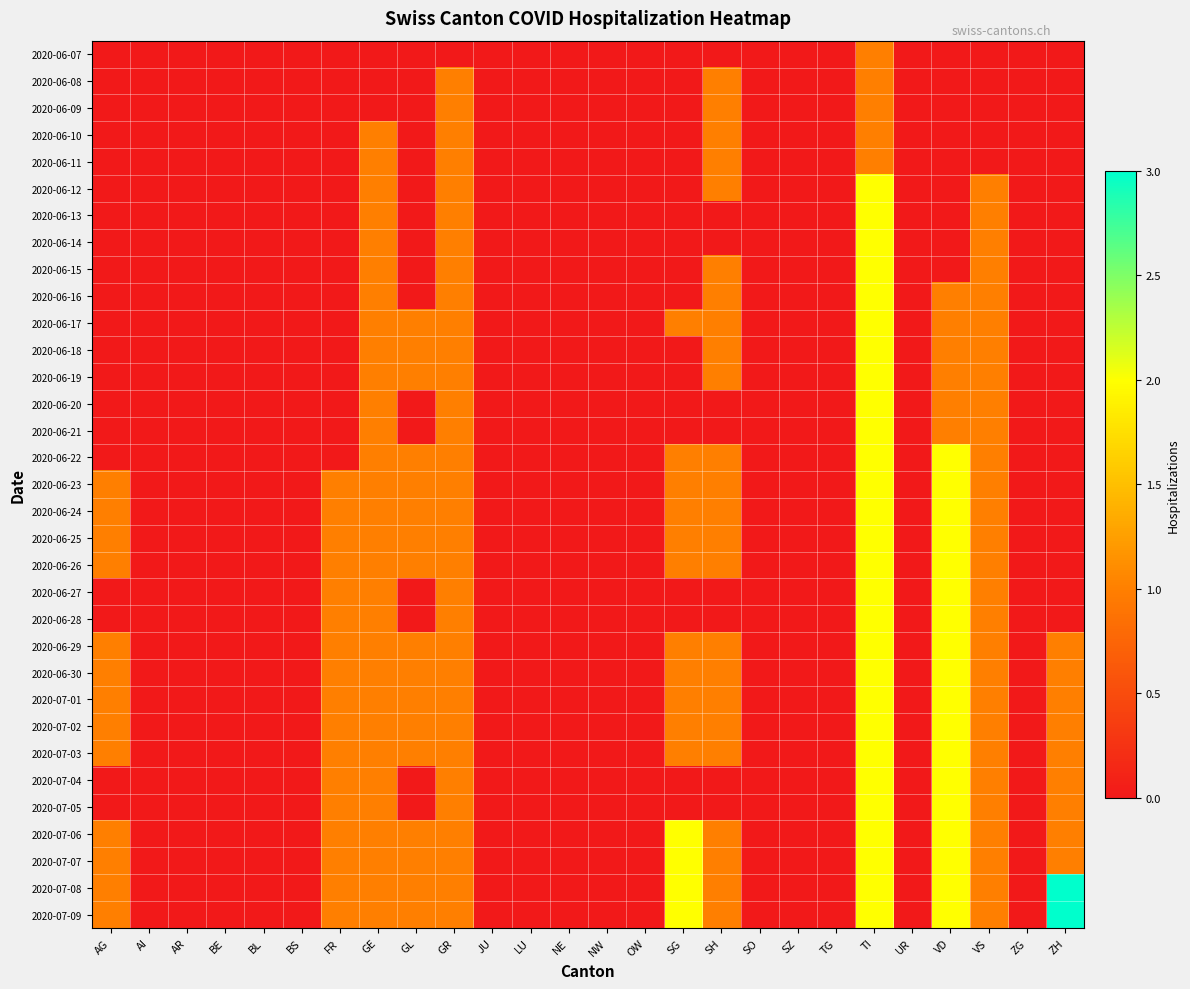

Reading left to right, extract all data points from this chart.

2020-06-07: AG=0	AI=0	AR=0	BE=0	BL=0	BS=0	FR=0	GE=0	GL=0	GR=0	JU=0	LU=0	NE=0	NW=0	OW=0	SG=0	SH=0	SO=0	SZ=0	TG=0	TI=1	UR=0	VD=0	VS=0	ZG=0	ZH=0
2020-06-08: AG=0	AI=0	AR=0	BE=0	BL=0	BS=0	FR=0	GE=0	GL=0	GR=1	JU=0	LU=0	NE=0	NW=0	OW=0	SG=0	SH=1	SO=0	SZ=0	TG=0	TI=1	UR=0	VD=0	VS=0	ZG=0	ZH=0
2020-06-09: AG=0	AI=0	AR=0	BE=0	BL=0	BS=0	FR=0	GE=0	GL=0	GR=1	JU=0	LU=0	NE=0	NW=0	OW=0	SG=0	SH=1	SO=0	SZ=0	TG=0	TI=1	UR=0	VD=0	VS=0	ZG=0	ZH=0
2020-06-10: AG=0	AI=0	AR=0	BE=0	BL=0	BS=0	FR=0	GE=1	GL=0	GR=1	JU=0	LU=0	NE=0	NW=0	OW=0	SG=0	SH=1	SO=0	SZ=0	TG=0	TI=1	UR=0	VD=0	VS=0	ZG=0	ZH=0
2020-06-11: AG=0	AI=0	AR=0	BE=0	BL=0	BS=0	FR=0	GE=1	GL=0	GR=1	JU=0	LU=0	NE=0	NW=0	OW=0	SG=0	SH=1	SO=0	SZ=0	TG=0	TI=1	UR=0	VD=0	VS=0	ZG=0	ZH=0
2020-06-12: AG=0	AI=0	AR=0	BE=0	BL=0	BS=0	FR=0	GE=1	GL=0	GR=1	JU=0	LU=0	NE=0	NW=0	OW=0	SG=0	SH=1	SO=0	SZ=0	TG=0	TI=2	UR=0	VD=0	VS=1	ZG=0	ZH=0
2020-06-13: AG=0	AI=0	AR=0	BE=0	BL=0	BS=0	FR=0	GE=1	GL=0	GR=1	JU=0	LU=0	NE=0	NW=0	OW=0	SG=0	SH=0	SO=0	SZ=0	TG=0	TI=2	UR=0	VD=0	VS=1	ZG=0	ZH=0
2020-06-14: AG=0	AI=0	AR=0	BE=0	BL=0	BS=0	FR=0	GE=1	GL=0	GR=1	JU=0	LU=0	NE=0	NW=0	OW=0	SG=0	SH=0	SO=0	SZ=0	TG=0	TI=2	UR=0	VD=0	VS=1	ZG=0	ZH=0
2020-06-15: AG=0	AI=0	AR=0	BE=0	BL=0	BS=0	FR=0	GE=1	GL=0	GR=1	JU=0	LU=0	NE=0	NW=0	OW=0	SG=0	SH=1	SO=0	SZ=0	TG=0	TI=2	UR=0	VD=0	VS=1	ZG=0	ZH=0
2020-06-16: AG=0	AI=0	AR=0	BE=0	BL=0	BS=0	FR=0	GE=1	GL=0	GR=1	JU=0	LU=0	NE=0	NW=0	OW=0	SG=0	SH=1	SO=0	SZ=0	TG=0	TI=2	UR=0	VD=1	VS=1	ZG=0	ZH=0
2020-06-17: AG=0	AI=0	AR=0	BE=0	BL=0	BS=0	FR=0	GE=1	GL=1	GR=1	JU=0	LU=0	NE=0	NW=0	OW=0	SG=1	SH=1	SO=0	SZ=0	TG=0	TI=2	UR=0	VD=1	VS=1	ZG=0	ZH=0
2020-06-18: AG=0	AI=0	AR=0	BE=0	BL=0	BS=0	FR=0	GE=1	GL=1	GR=1	JU=0	LU=0	NE=0	NW=0	OW=0	SG=0	SH=1	SO=0	SZ=0	TG=0	TI=2	UR=0	VD=1	VS=1	ZG=0	ZH=0
2020-06-19: AG=0	AI=0	AR=0	BE=0	BL=0	BS=0	FR=0	GE=1	GL=1	GR=1	JU=0	LU=0	NE=0	NW=0	OW=0	SG=0	SH=1	SO=0	SZ=0	TG=0	TI=2	UR=0	VD=1	VS=1	ZG=0	ZH=0
2020-06-20: AG=0	AI=0	AR=0	BE=0	BL=0	BS=0	FR=0	GE=1	GL=0	GR=1	JU=0	LU=0	NE=0	NW=0	OW=0	SG=0	SH=0	SO=0	SZ=0	TG=0	TI=2	UR=0	VD=1	VS=1	ZG=0	ZH=0
2020-06-21: AG=0	AI=0	AR=0	BE=0	BL=0	BS=0	FR=0	GE=1	GL=0	GR=1	JU=0	LU=0	NE=0	NW=0	OW=0	SG=0	SH=0	SO=0	SZ=0	TG=0	TI=2	UR=0	VD=1	VS=1	ZG=0	ZH=0
2020-06-22: AG=0	AI=0	AR=0	BE=0	BL=0	BS=0	FR=0	GE=1	GL=1	GR=1	JU=0	LU=0	NE=0	NW=0	OW=0	SG=1	SH=1	SO=0	SZ=0	TG=0	TI=2	UR=0	VD=2	VS=1	ZG=0	ZH=0
2020-06-23: AG=1	AI=0	AR=0	BE=0	BL=0	BS=0	FR=1	GE=1	GL=1	GR=1	JU=0	LU=0	NE=0	NW=0	OW=0	SG=1	SH=1	SO=0	SZ=0	TG=0	TI=2	UR=0	VD=2	VS=1	ZG=0	ZH=0
2020-06-24: AG=1	AI=0	AR=0	BE=0	BL=0	BS=0	FR=1	GE=1	GL=1	GR=1	JU=0	LU=0	NE=0	NW=0	OW=0	SG=1	SH=1	SO=0	SZ=0	TG=0	TI=2	UR=0	VD=2	VS=1	ZG=0	ZH=0
2020-06-25: AG=1	AI=0	AR=0	BE=0	BL=0	BS=0	FR=1	GE=1	GL=1	GR=1	JU=0	LU=0	NE=0	NW=0	OW=0	SG=1	SH=1	SO=0	SZ=0	TG=0	TI=2	UR=0	VD=2	VS=1	ZG=0	ZH=0
2020-06-26: AG=1	AI=0	AR=0	BE=0	BL=0	BS=0	FR=1	GE=1	GL=1	GR=1	JU=0	LU=0	NE=0	NW=0	OW=0	SG=1	SH=1	SO=0	SZ=0	TG=0	TI=2	UR=0	VD=2	VS=1	ZG=0	ZH=0
2020-06-27: AG=0	AI=0	AR=0	BE=0	BL=0	BS=0	FR=1	GE=1	GL=0	GR=1	JU=0	LU=0	NE=0	NW=0	OW=0	SG=0	SH=0	SO=0	SZ=0	TG=0	TI=2	UR=0	VD=2	VS=1	ZG=0	ZH=0
2020-06-28: AG=0	AI=0	AR=0	BE=0	BL=0	BS=0	FR=1	GE=1	GL=0	GR=1	JU=0	LU=0	NE=0	NW=0	OW=0	SG=0	SH=0	SO=0	SZ=0	TG=0	TI=2	UR=0	VD=2	VS=1	ZG=0	ZH=0
2020-06-29: AG=1	AI=0	AR=0	BE=0	BL=0	BS=0	FR=1	GE=1	GL=1	GR=1	JU=0	LU=0	NE=0	NW=0	OW=0	SG=1	SH=1	SO=0	SZ=0	TG=0	TI=2	UR=0	VD=2	VS=1	ZG=0	ZH=1
2020-06-30: AG=1	AI=0	AR=0	BE=0	BL=0	BS=0	FR=1	GE=1	GL=1	GR=1	JU=0	LU=0	NE=0	NW=0	OW=0	SG=1	SH=1	SO=0	SZ=0	TG=0	TI=2	UR=0	VD=2	VS=1	ZG=0	ZH=1
2020-07-01: AG=1	AI=0	AR=0	BE=0	BL=0	BS=0	FR=1	GE=1	GL=1	GR=1	JU=0	LU=0	NE=0	NW=0	OW=0	SG=1	SH=1	SO=0	SZ=0	TG=0	TI=2	UR=0	VD=2	VS=1	ZG=0	ZH=1
2020-07-02: AG=1	AI=0	AR=0	BE=0	BL=0	BS=0	FR=1	GE=1	GL=1	GR=1	JU=0	LU=0	NE=0	NW=0	OW=0	SG=1	SH=1	SO=0	SZ=0	TG=0	TI=2	UR=0	VD=2	VS=1	ZG=0	ZH=1
2020-07-03: AG=1	AI=0	AR=0	BE=0	BL=0	BS=0	FR=1	GE=1	GL=1	GR=1	JU=0	LU=0	NE=0	NW=0	OW=0	SG=1	SH=1	SO=0	SZ=0	TG=0	TI=2	UR=0	VD=2	VS=1	ZG=0	ZH=1
2020-07-04: AG=0	AI=0	AR=0	BE=0	BL=0	BS=0	FR=1	GE=1	GL=0	GR=1	JU=0	LU=0	NE=0	NW=0	OW=0	SG=0	SH=0	SO=0	SZ=0	TG=0	TI=2	UR=0	VD=2	VS=1	ZG=0	ZH=1
2020-07-05: AG=0	AI=0	AR=0	BE=0	BL=0	BS=0	FR=1	GE=1	GL=0	GR=1	JU=0	LU=0	NE=0	NW=0	OW=0	SG=0	SH=0	SO=0	SZ=0	TG=0	TI=2	UR=0	VD=2	VS=1	ZG=0	ZH=1
2020-07-06: AG=1	AI=0	AR=0	BE=0	BL=0	BS=0	FR=1	GE=1	GL=1	GR=1	JU=0	LU=0	NE=0	NW=0	OW=0	SG=2	SH=1	SO=0	SZ=0	TG=0	TI=2	UR=0	VD=2	VS=1	ZG=0	ZH=1
2020-07-07: AG=1	AI=0	AR=0	BE=0	BL=0	BS=0	FR=1	GE=1	GL=1	GR=1	JU=0	LU=0	NE=0	NW=0	OW=0	SG=2	SH=1	SO=0	SZ=0	TG=0	TI=2	UR=0	VD=2	VS=1	ZG=0	ZH=1
2020-07-08: AG=1	AI=0	AR=0	BE=0	BL=0	BS=0	FR=1	GE=1	GL=1	GR=1	JU=0	LU=0	NE=0	NW=0	OW=0	SG=2	SH=1	SO=0	SZ=0	TG=0	TI=2	UR=0	VD=2	VS=1	ZG=0	ZH=3
2020-07-09: AG=1	AI=0	AR=0	BE=0	BL=0	BS=0	FR=1	GE=1	GL=1	GR=1	JU=0	LU=0	NE=0	NW=0	OW=0	SG=2	SH=1	SO=0	SZ=0	TG=0	TI=2	UR=0	VD=2	VS=1	ZG=0	ZH=3